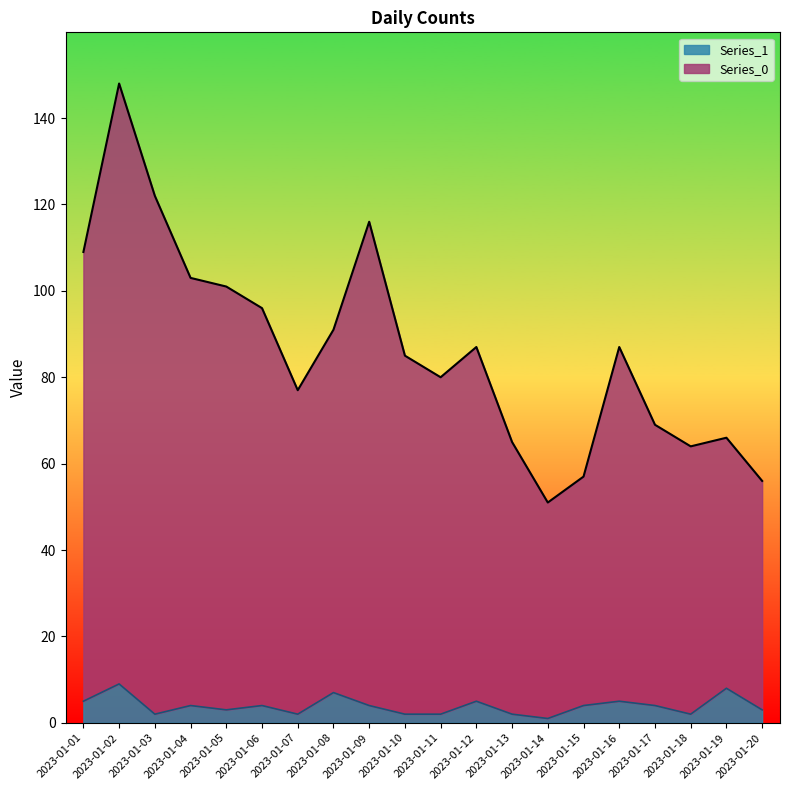

Reading right to left, what are all the values shown in this chart?

Series_0: 2023-01-20=56	2023-01-19=66	2023-01-18=64	2023-01-17=69	2023-01-16=87	2023-01-15=57	2023-01-14=51	2023-01-13=65	2023-01-12=87	2023-01-11=80	2023-01-10=85	2023-01-09=116	2023-01-08=91	2023-01-07=77	2023-01-06=96	2023-01-05=101	2023-01-04=103	2023-01-03=122	2023-01-02=148	2023-01-01=109
Series_1: 2023-01-20=3	2023-01-19=8	2023-01-18=2	2023-01-17=4	2023-01-16=5	2023-01-15=4	2023-01-14=1	2023-01-13=2	2023-01-12=5	2023-01-11=2	2023-01-10=2	2023-01-09=4	2023-01-08=7	2023-01-07=2	2023-01-06=4	2023-01-05=3	2023-01-04=4	2023-01-03=2	2023-01-02=9	2023-01-01=5